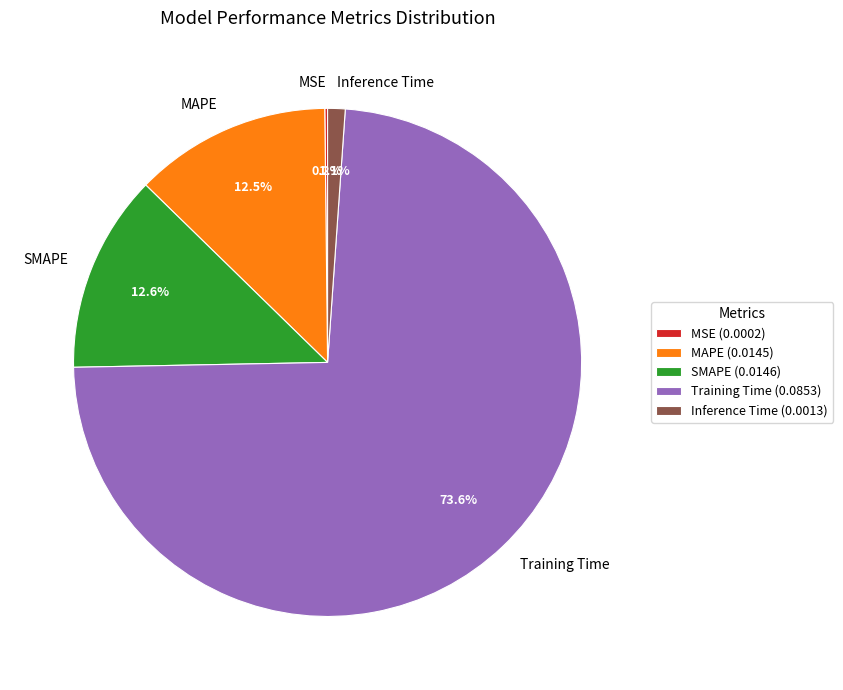

Which category accounts for the majority?

Training Time